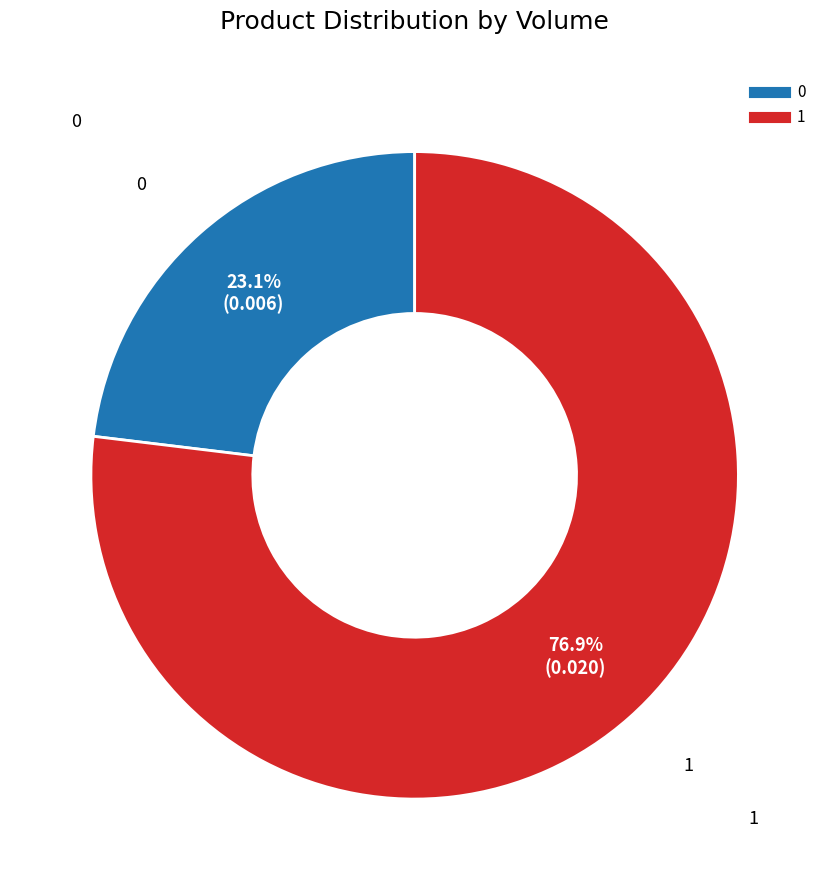

Is it true that 1 is 77% of the pie?

True